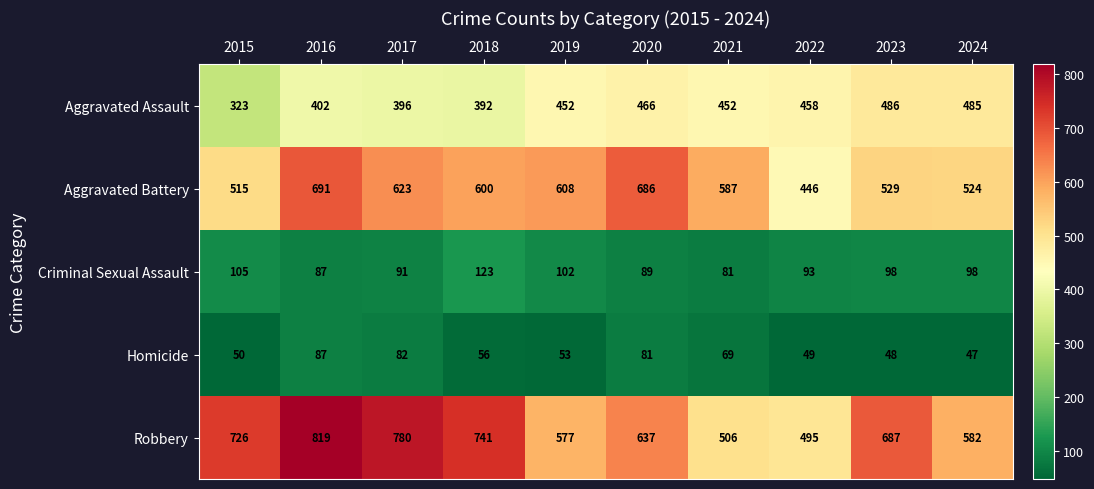

List the series in order of their peak value, highest first.

Robbery, Aggravated Battery, Aggravated Assault, Criminal Sexual Assault, Homicide